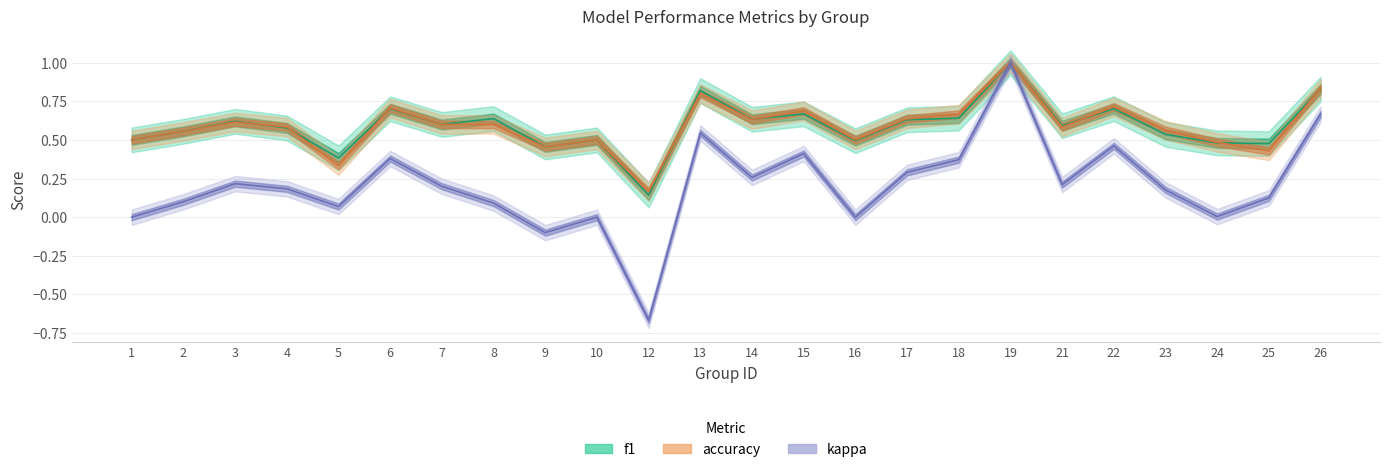

How many data points in kappa are less than 0?

2